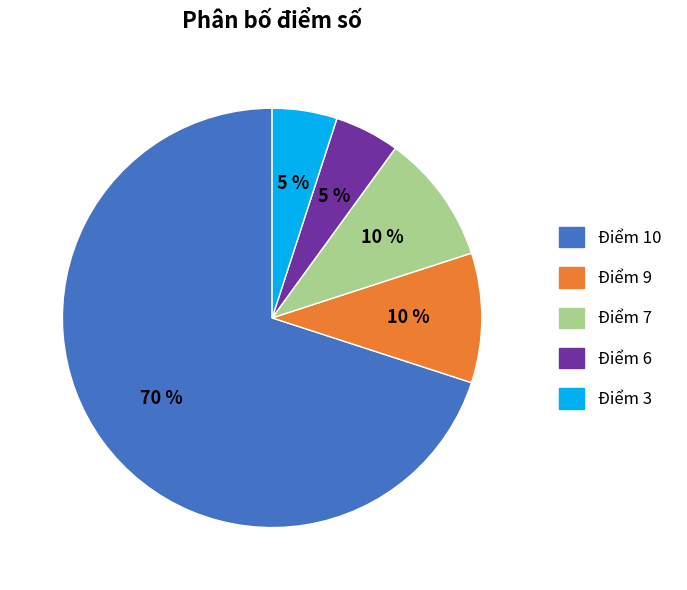

True or false: Điểm 3 accounts for 1% of the total.

False